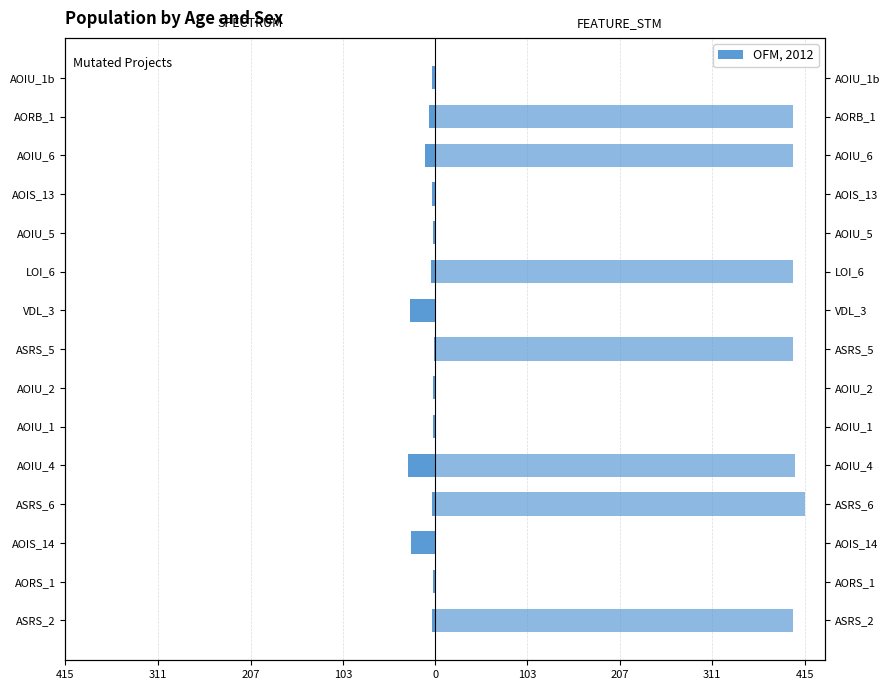

Are the bars horizontal?

Yes